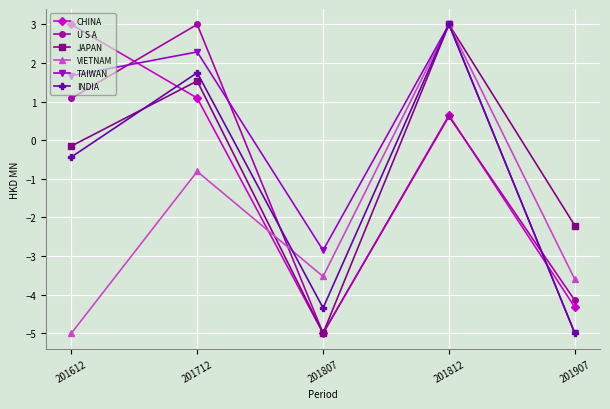

List the labels in order of INDIA value, largest first.

201812, 201712, 201612, 201807, 201907